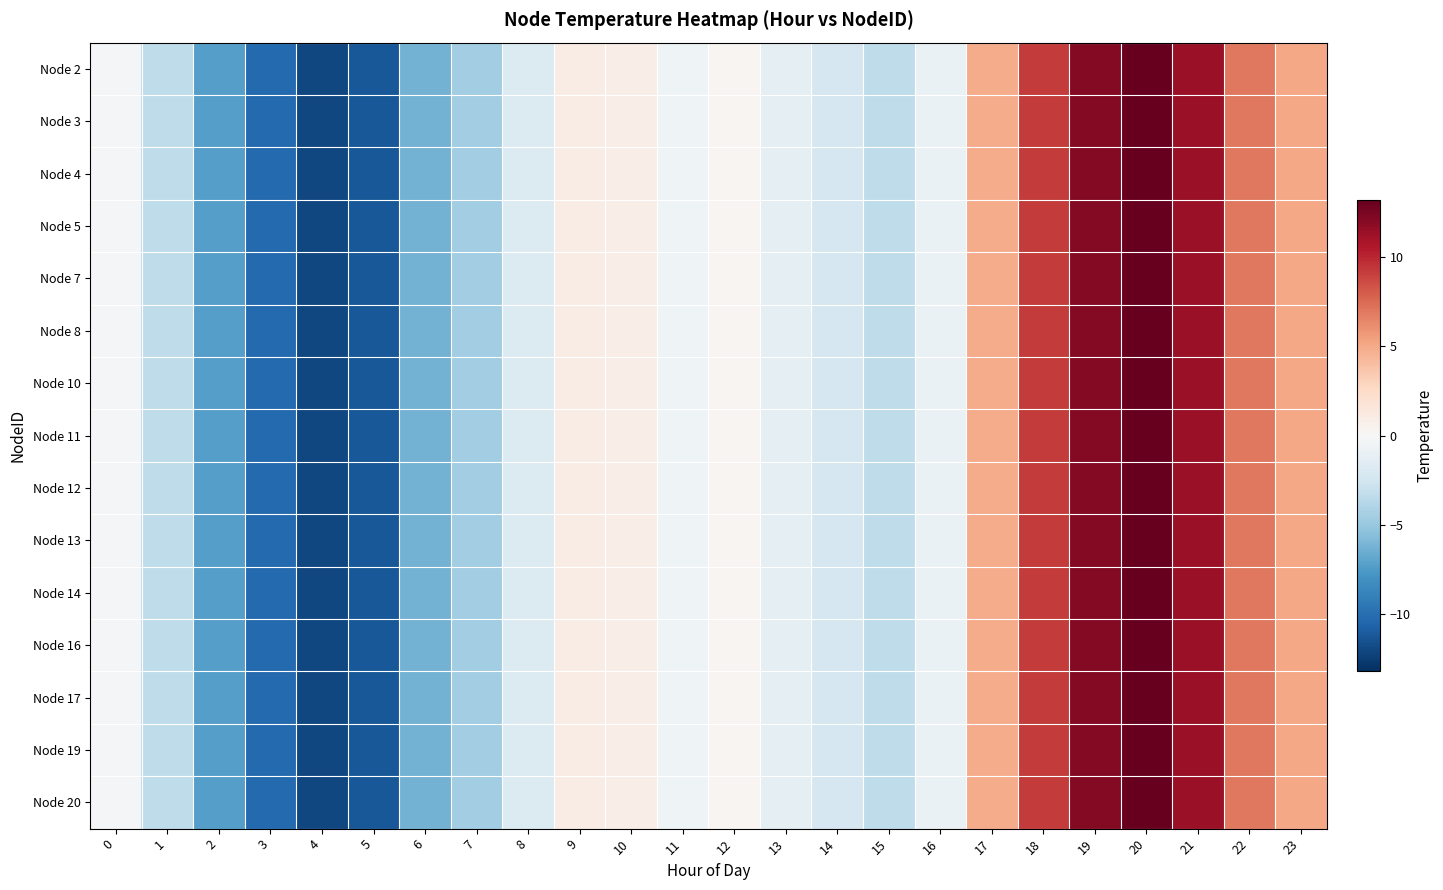

Rank the series by their maximum value, from lowest to highest.

Node 2, Node 3, Node 4, Node 5, Node 7, Node 8, Node 10, Node 11, Node 12, Node 13, Node 14, Node 16, Node 17, Node 19, Node 20